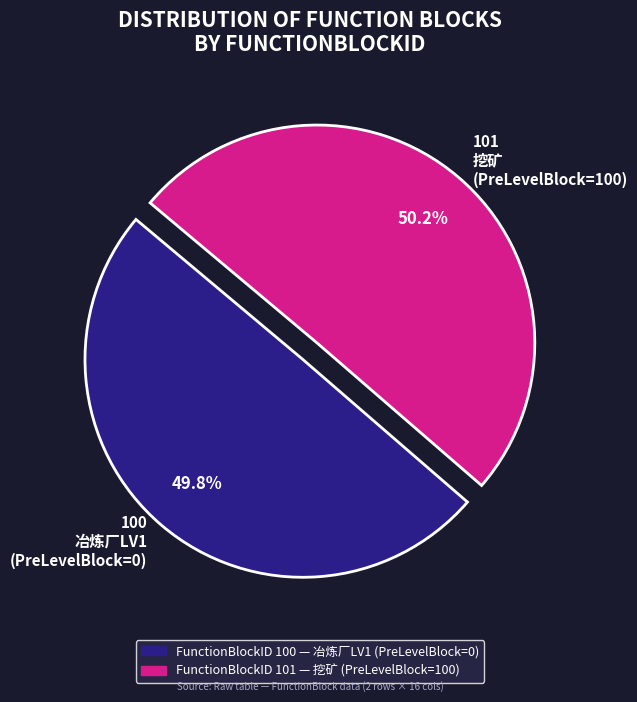

Count the number of slices in the pie.

2